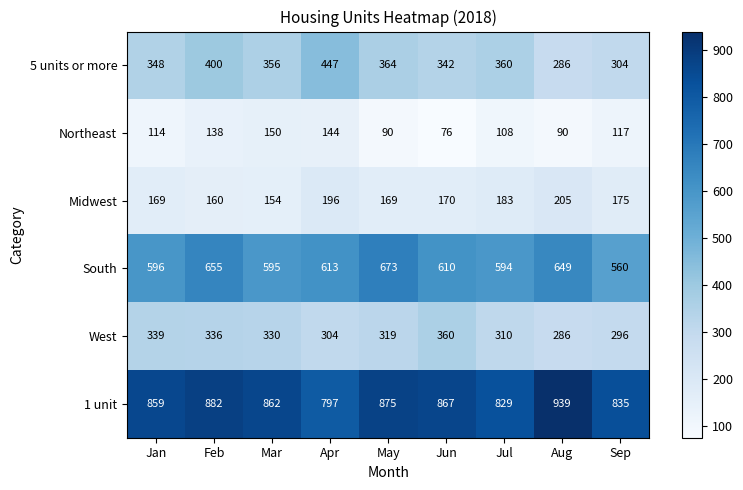

At which label does 1 unit reach its minimum?

Apr